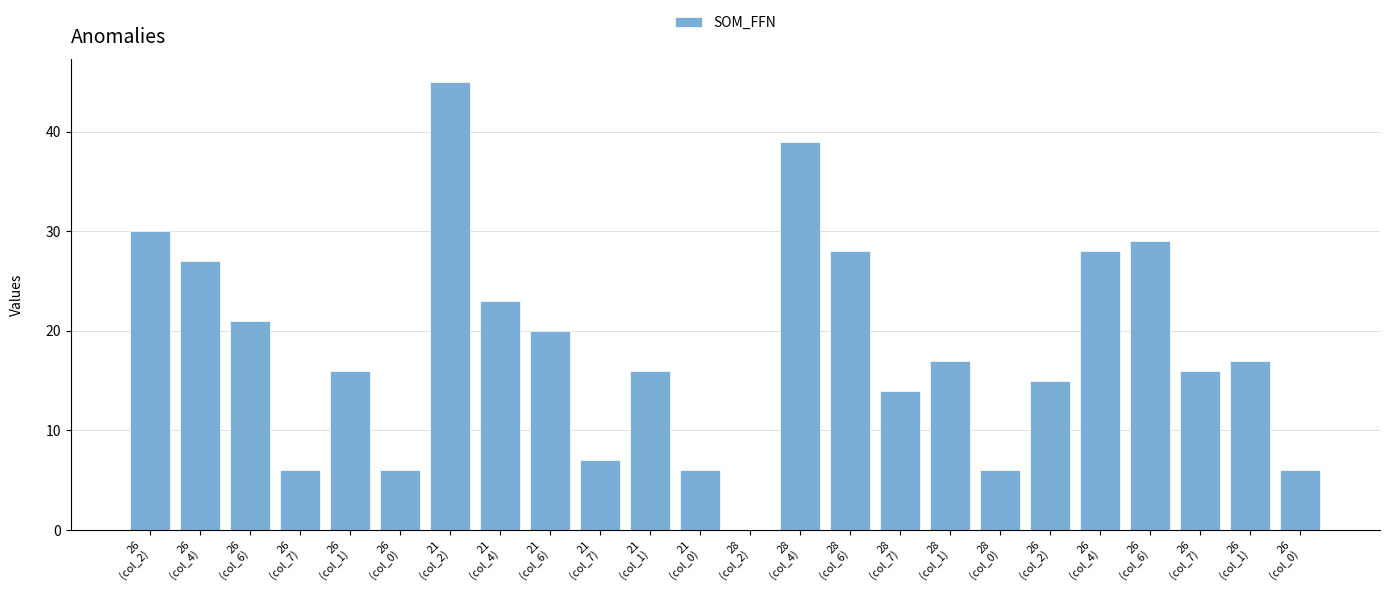

What is the label of the 18th bar from the right?

21
(col_2)